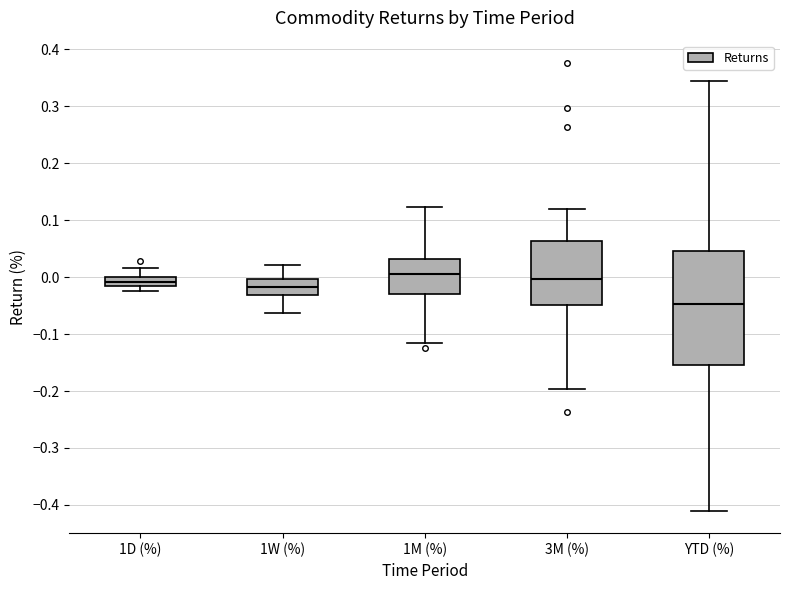

Where does the lower whisker of the box for YTD (%) end on the y-axis? The values are not printed on the chart, so give them approximately, as read against the axis.

-0.41